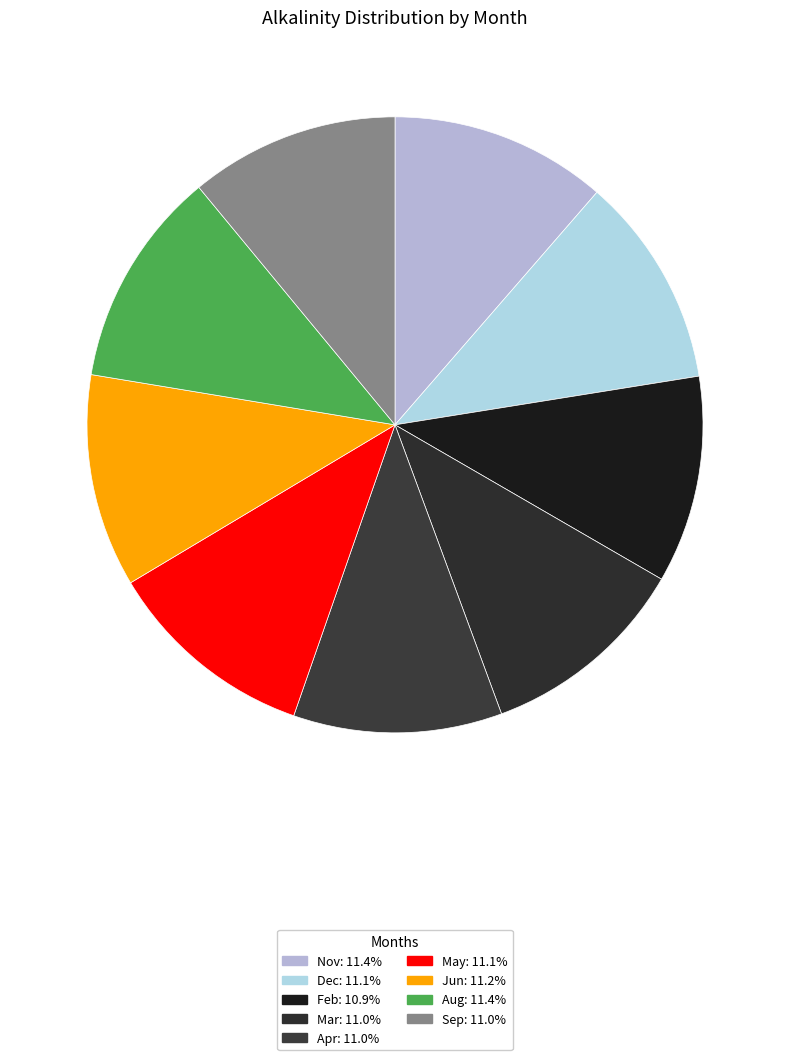

How many segments does this pie chart have?

9